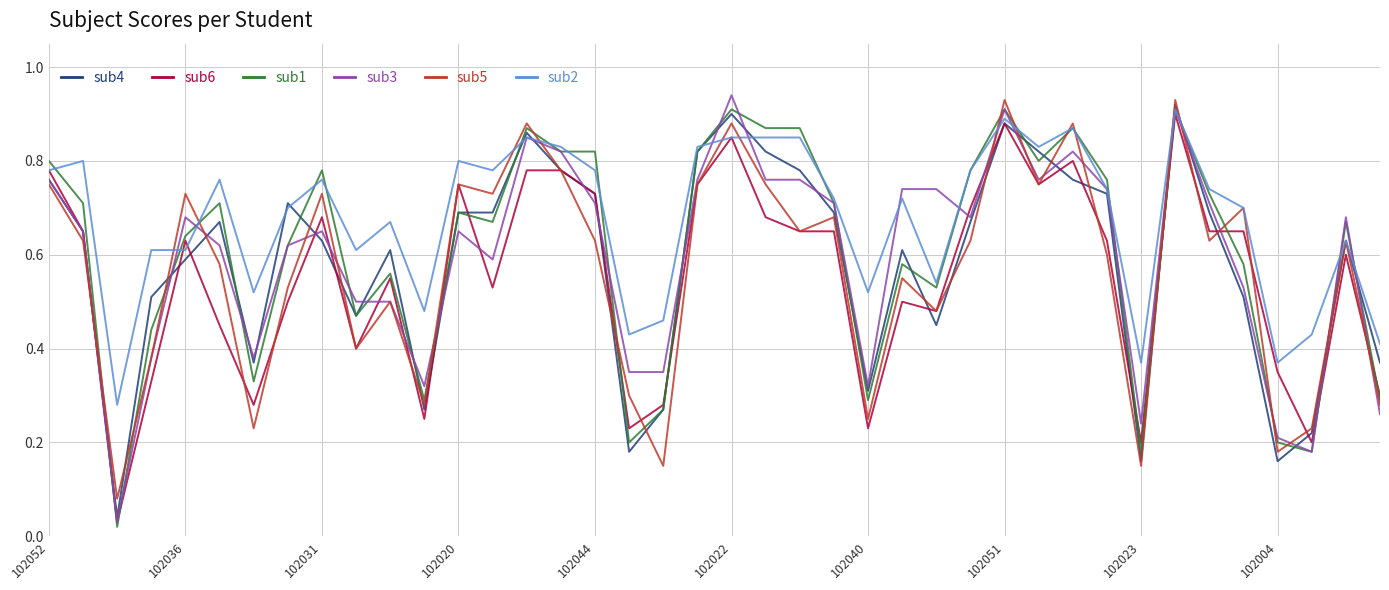

Which series has the largest total across all categories?

sub2